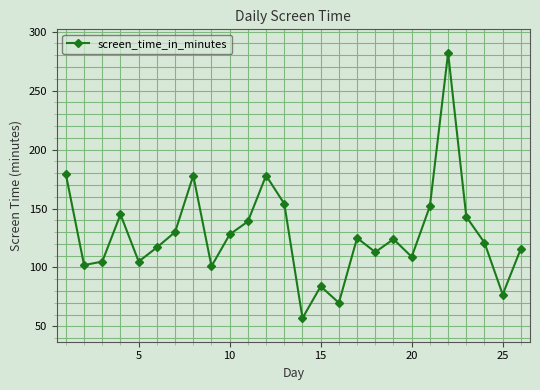

How many points are higher than both their immediate neighbors (excluding endpoints)?

7